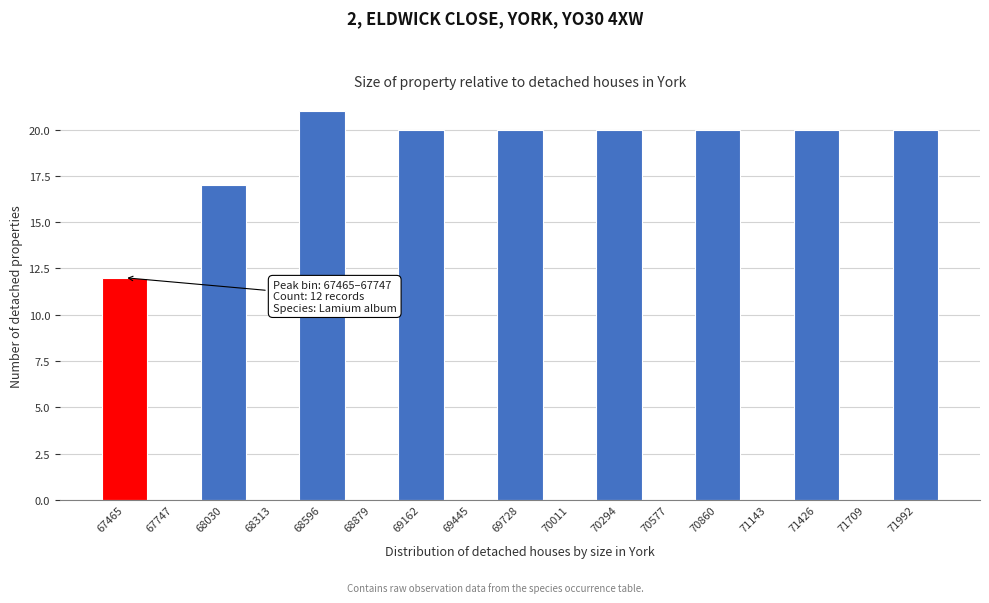

Reading right to left, what are all the values shown in this chart?

71992=20	71709=0	71426=20	71143=0	70860=20	70577=0	70294=20	70011=0	69728=20	69445=0	69162=20	68879=0	68596=21	68313=0	68030=17	67747=0	67465=12